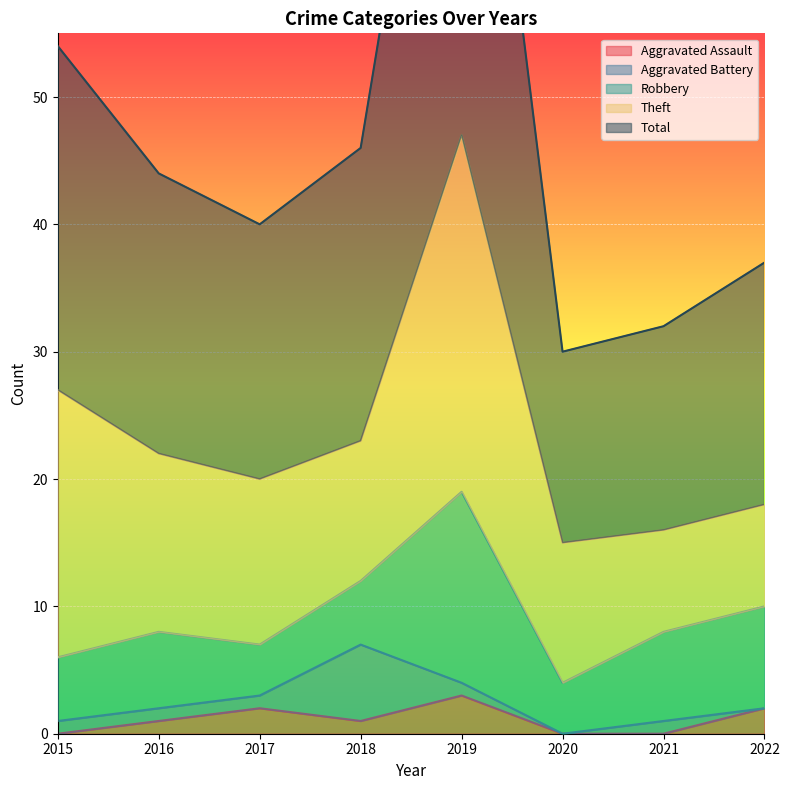

Where is the first local maximum for Theft?

2019